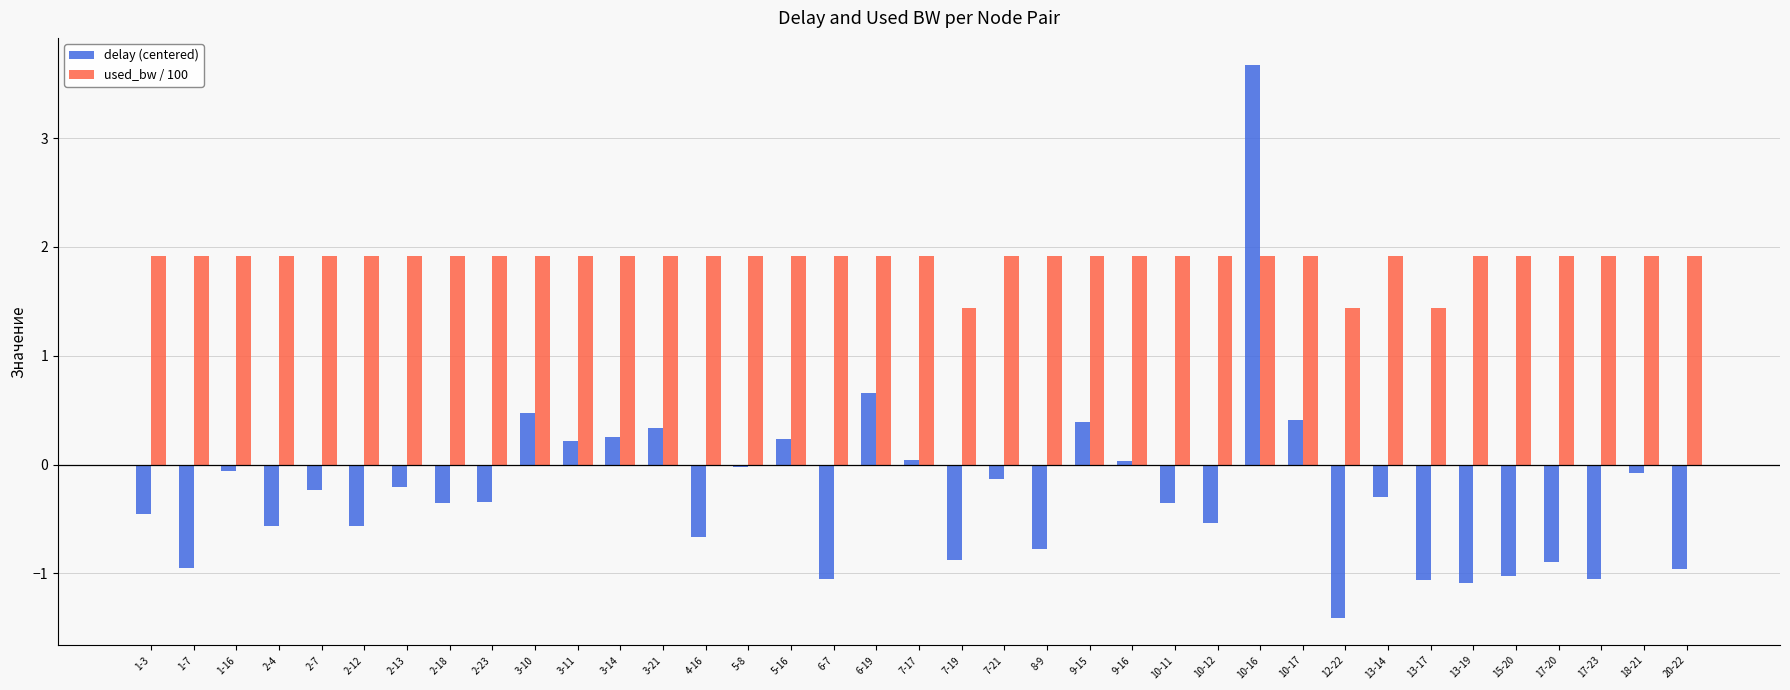

Does the chart contain any negative values?

Yes